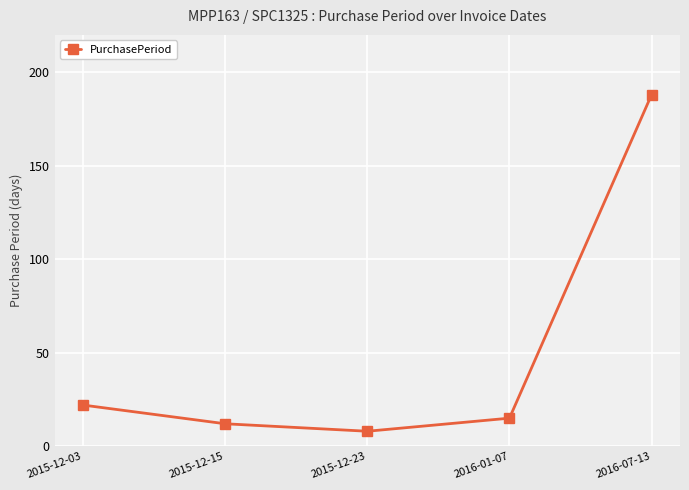

How many distinct data groups are displayed?

1